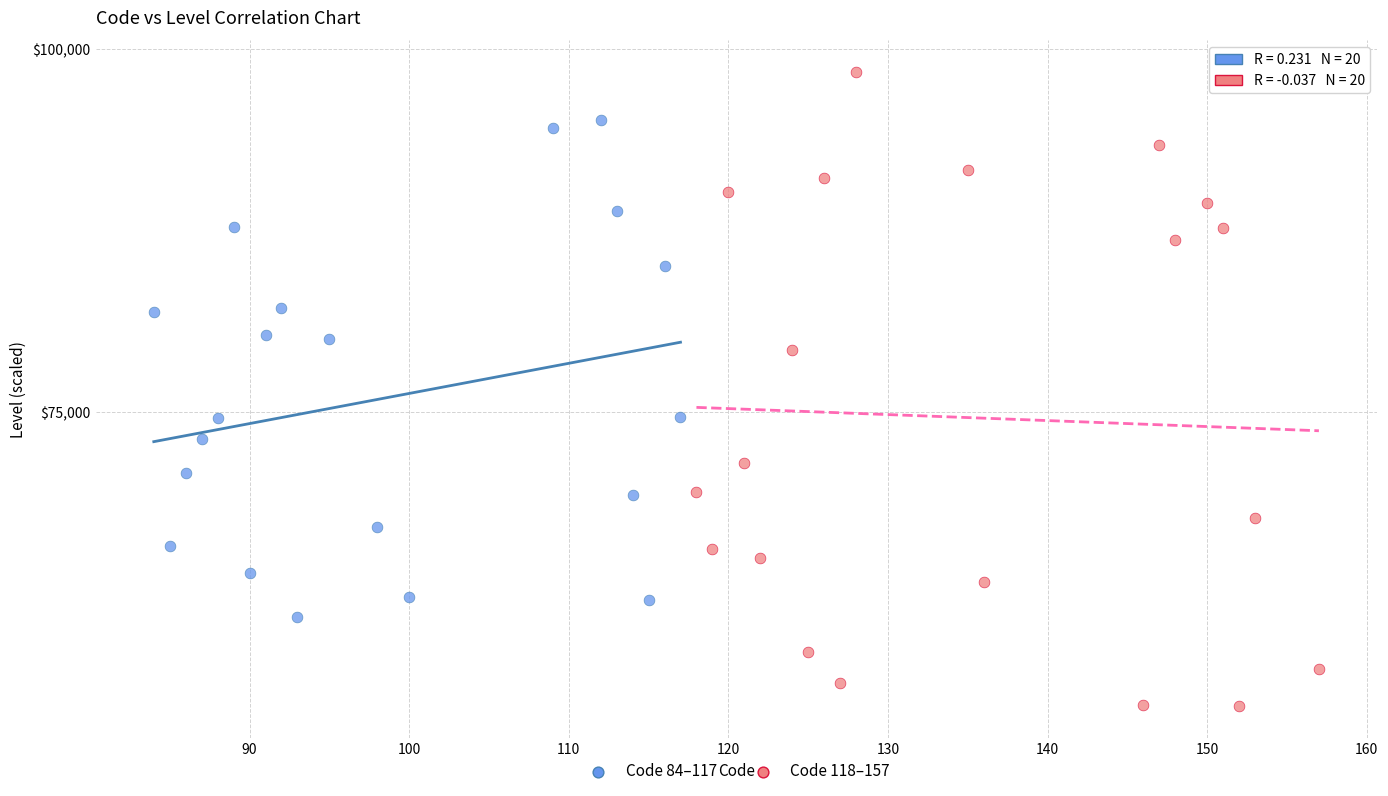

Which series contains the lowest Y value?

Code 118–157